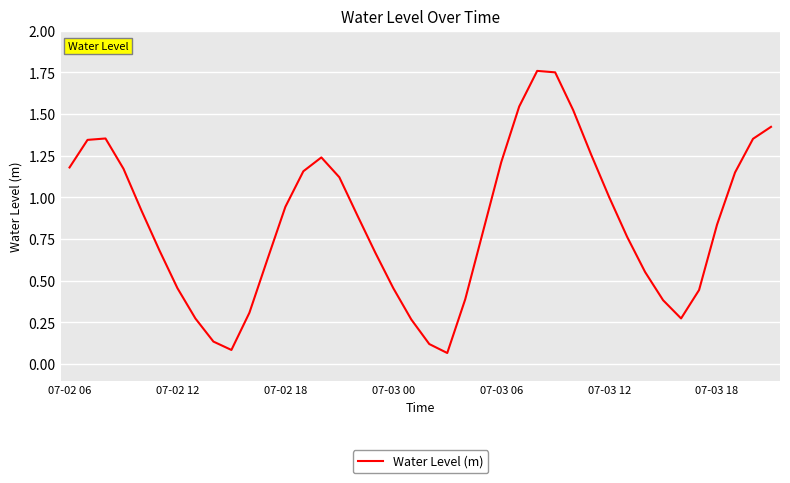

Where is the first local minimum?

9